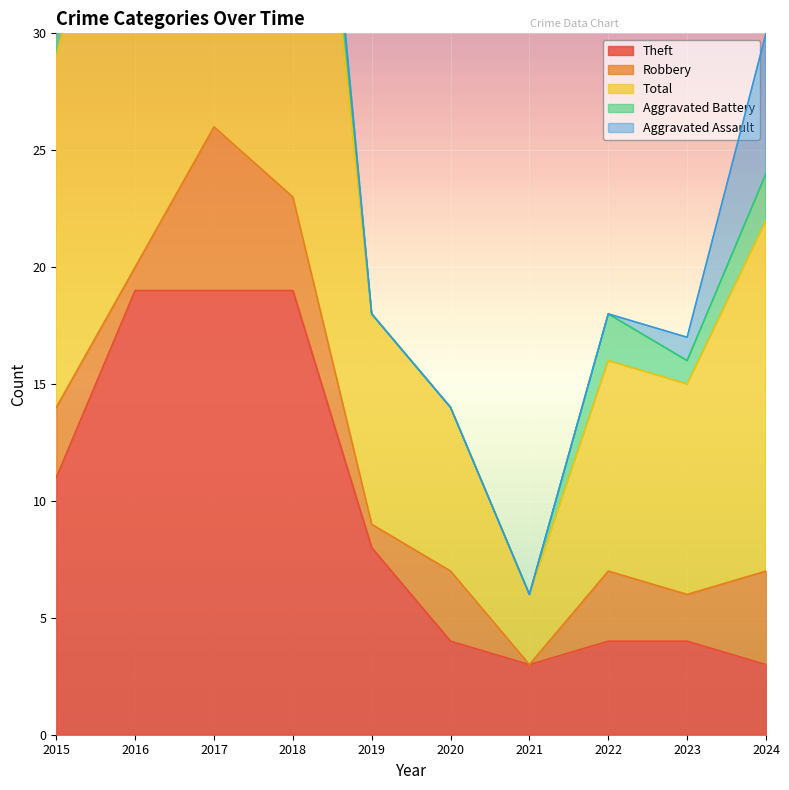

At which category is the sum across all series the highest?

2018